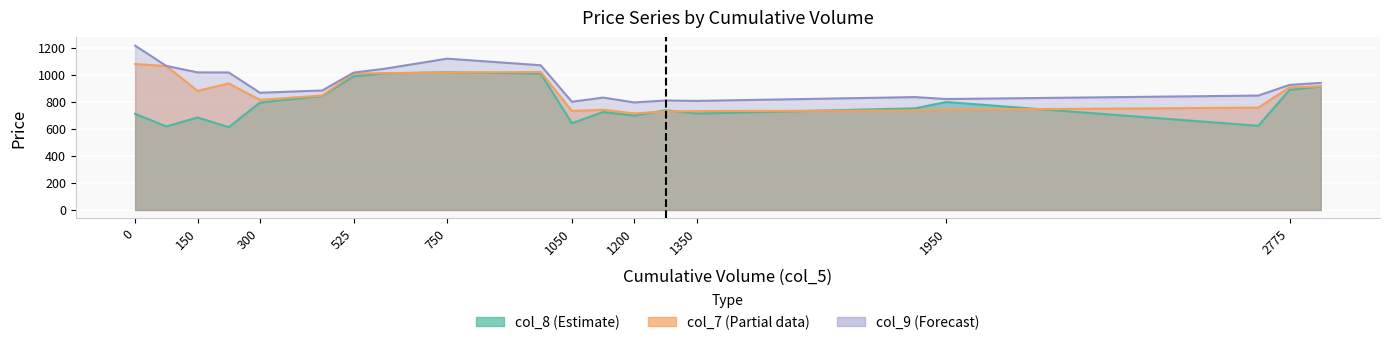

Which series has the largest total across all categories?

col_9